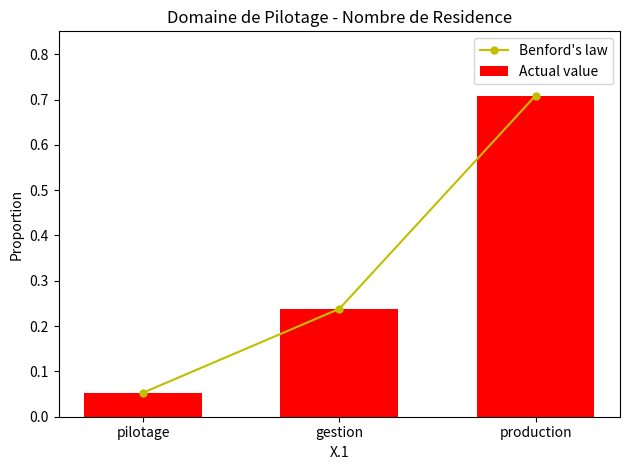

What is the label of the 3rd bar from the left?

production